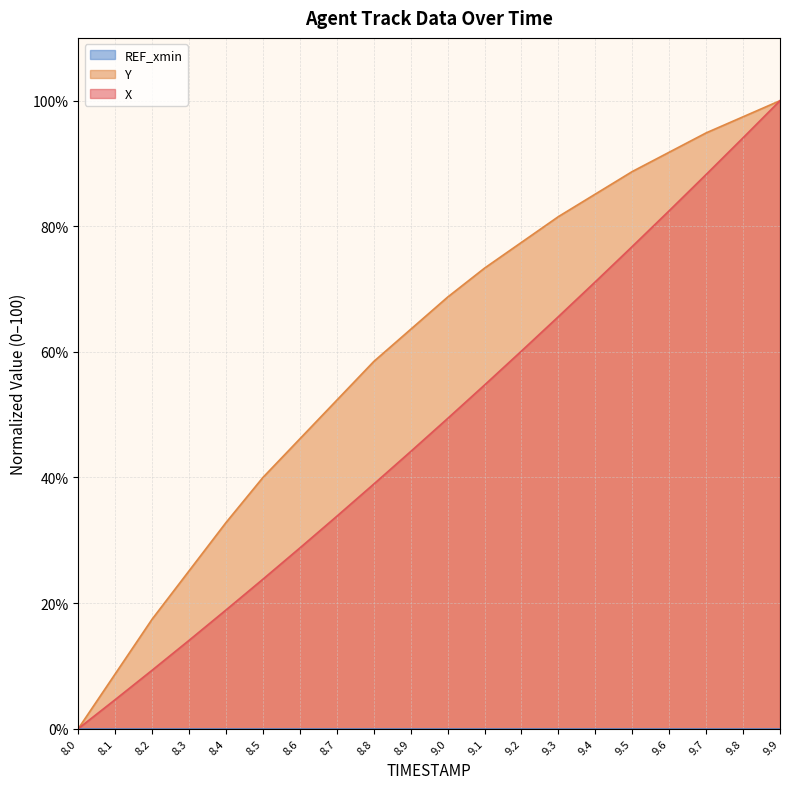

How many data points in Y are above 68?

10